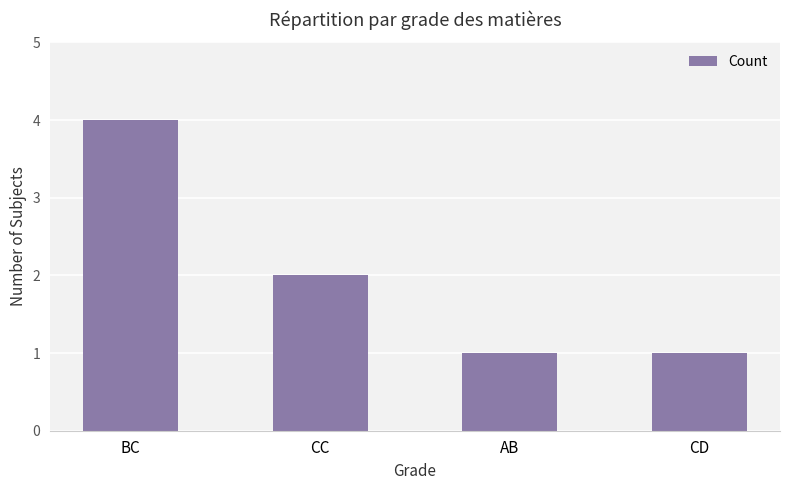

Which label corresponds to the largest value in the chart?

BC